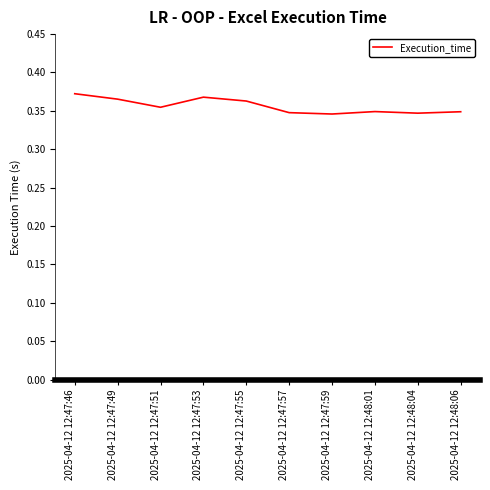

What position from the right is 2025-04-12 12:48:06?

1